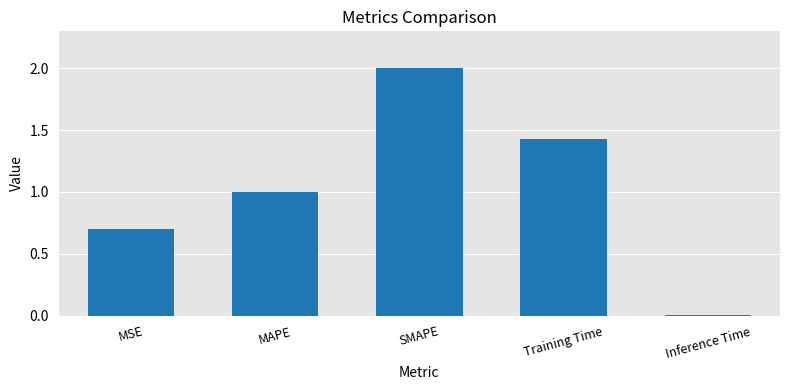

Which has a higher value, MAPE or SMAPE?

SMAPE